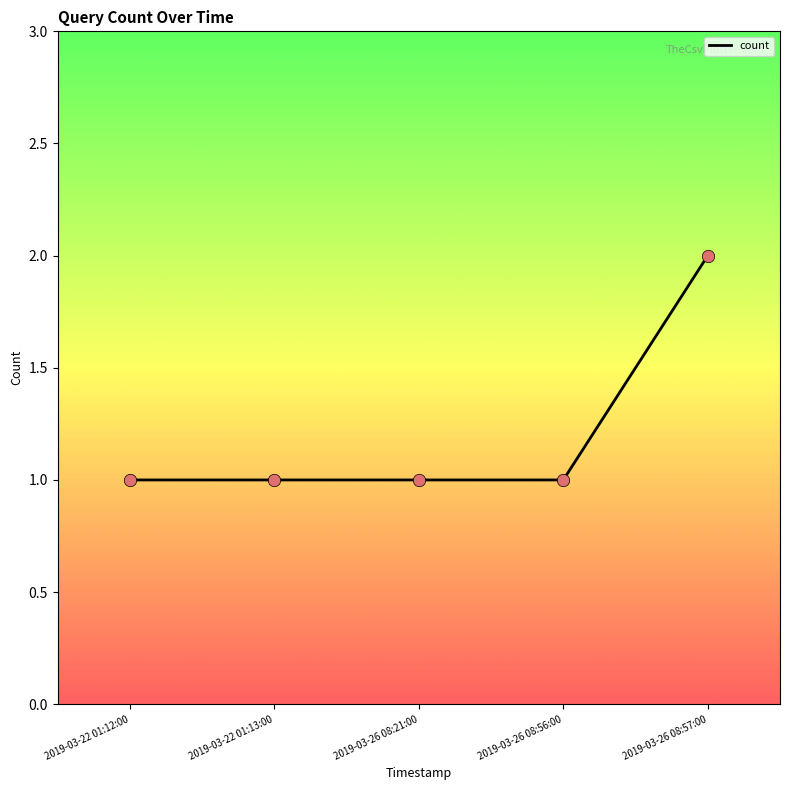

What is the ratio of the value at 2019-03-26 08:21:00 to the value at 2019-03-26 08:57:00?

0.5